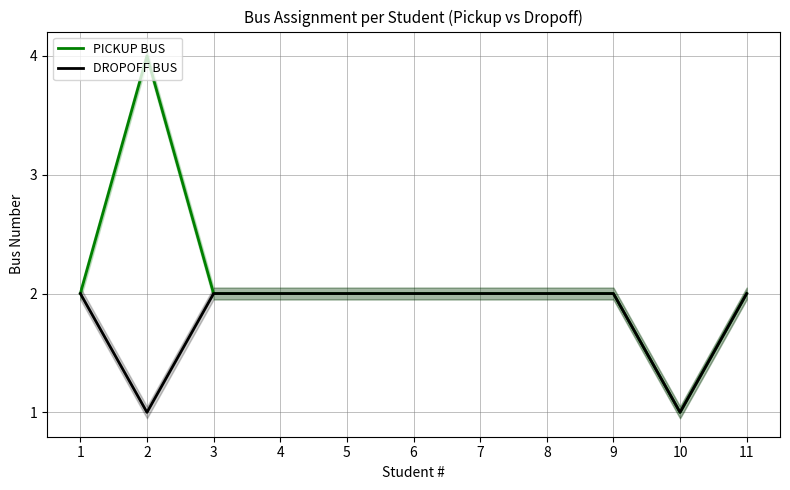

Which series has the widest spread of values?

PICKUP BUS